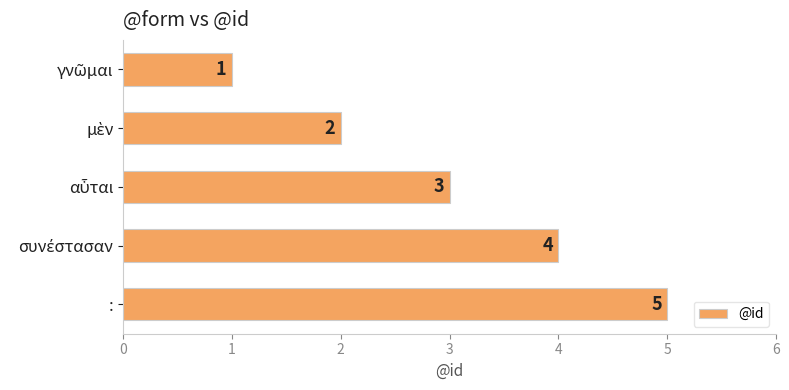

What is the value of the 5th bar from the top?

5